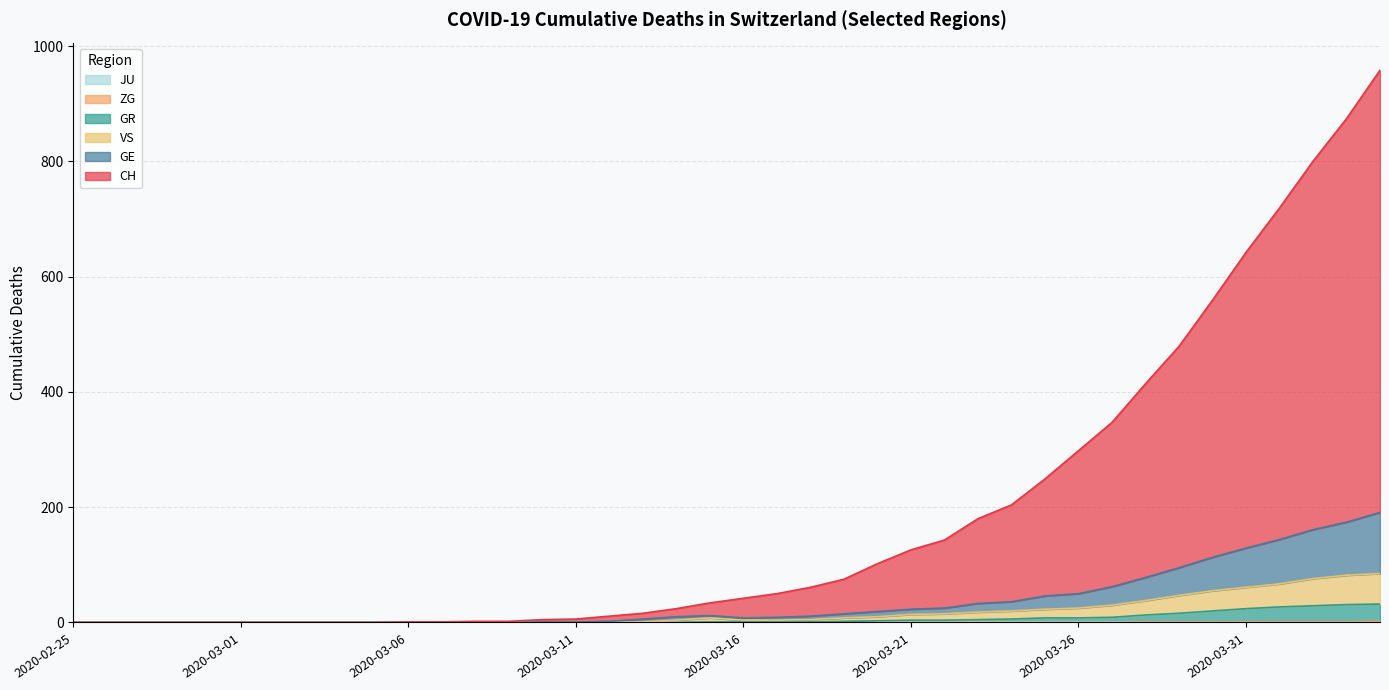

What is the total value across all series at 2020-03-24?

266